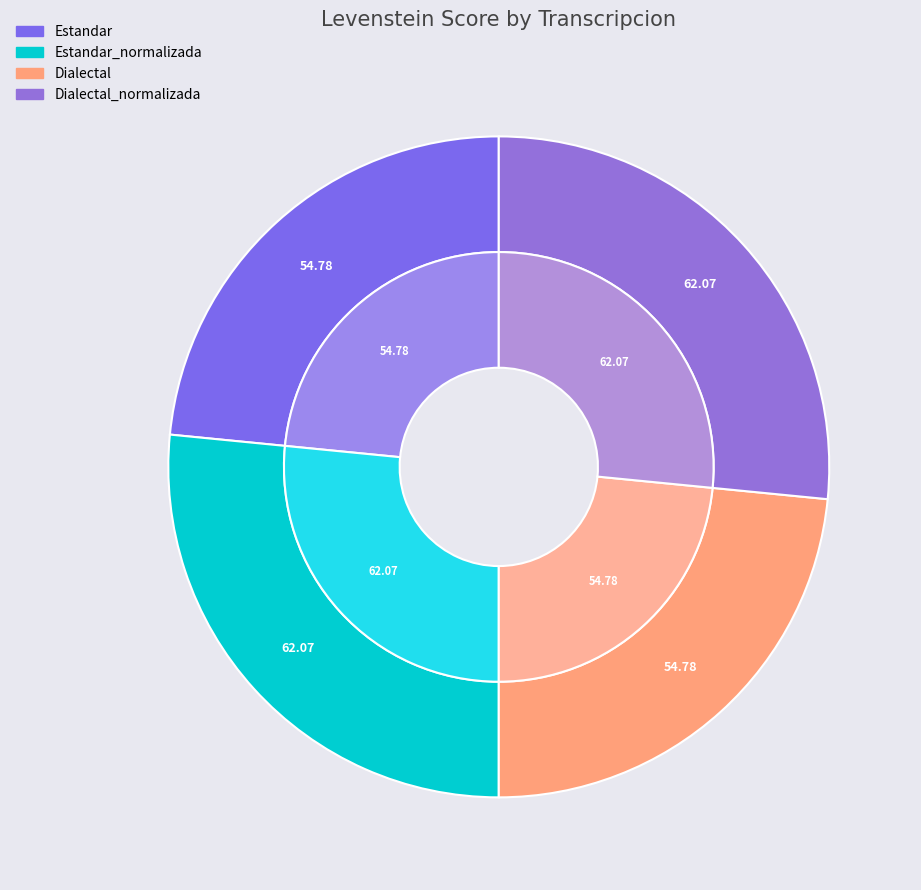

Approximately how many times larger is the value at Estandar_normalizada compared to Dialectal?

1.1